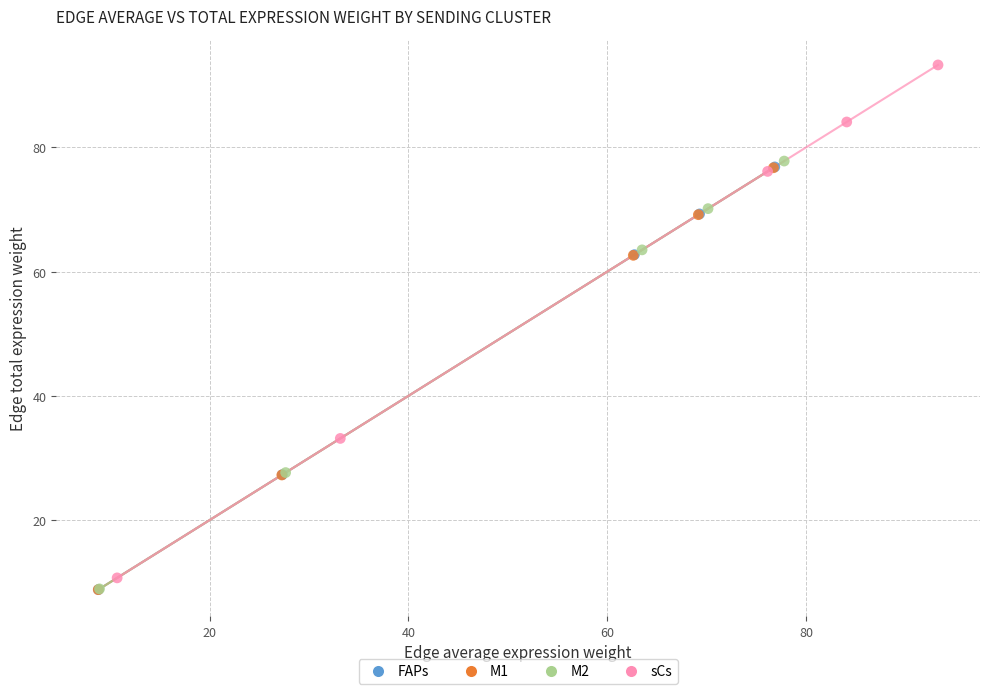

Which series contains the highest Y value?

sCs